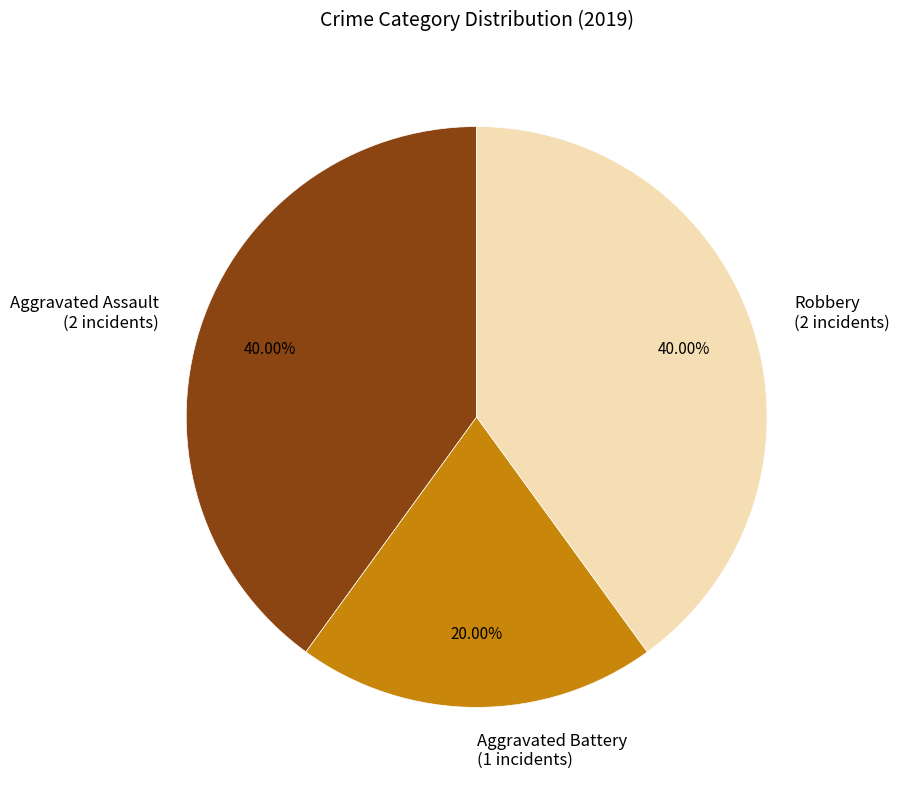

How many segments does this pie chart have?

3